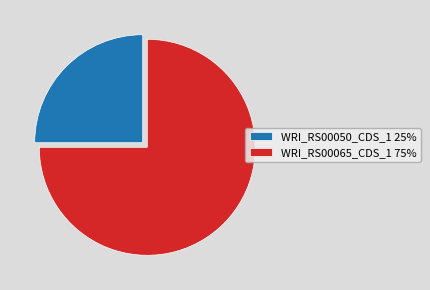

Rank the categories by value from highest to lowest.

WRI_RS00065_CDS_1, WRI_RS00050_CDS_1